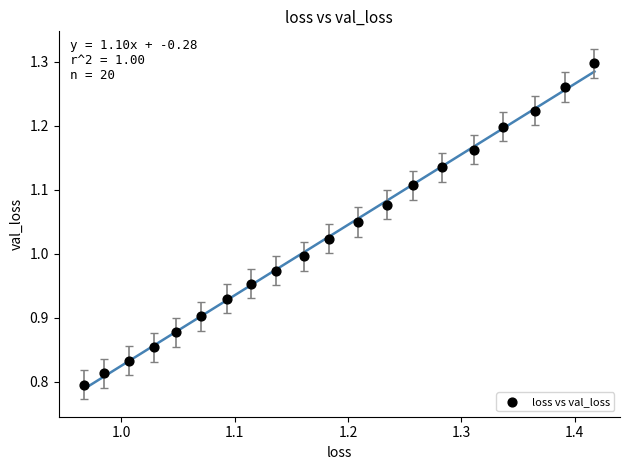

What is the range of Y values (max minus min)?

0.5